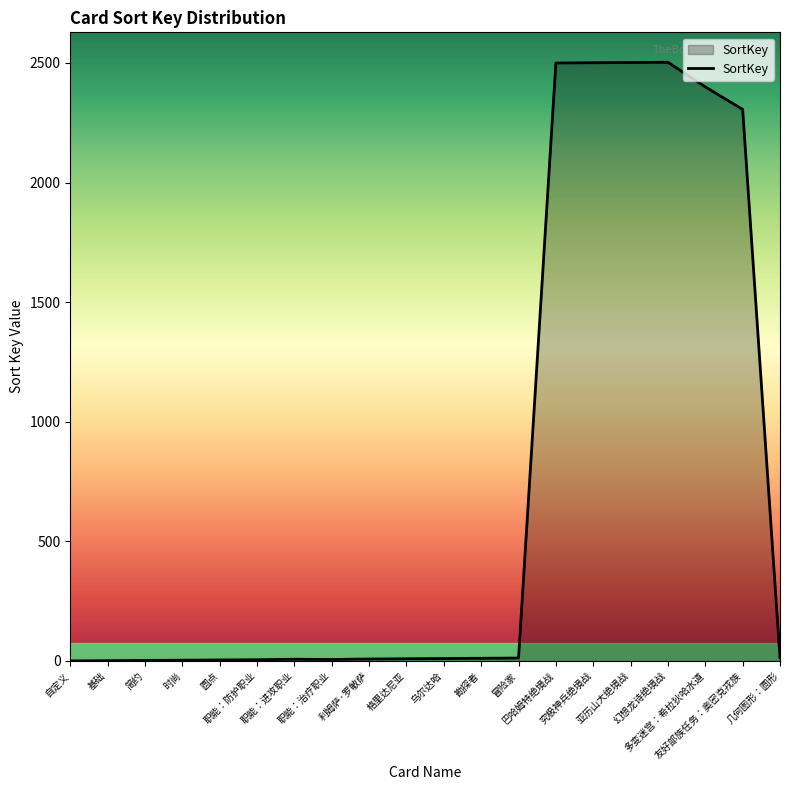

What is the difference between the maximum and minimum values?

2503